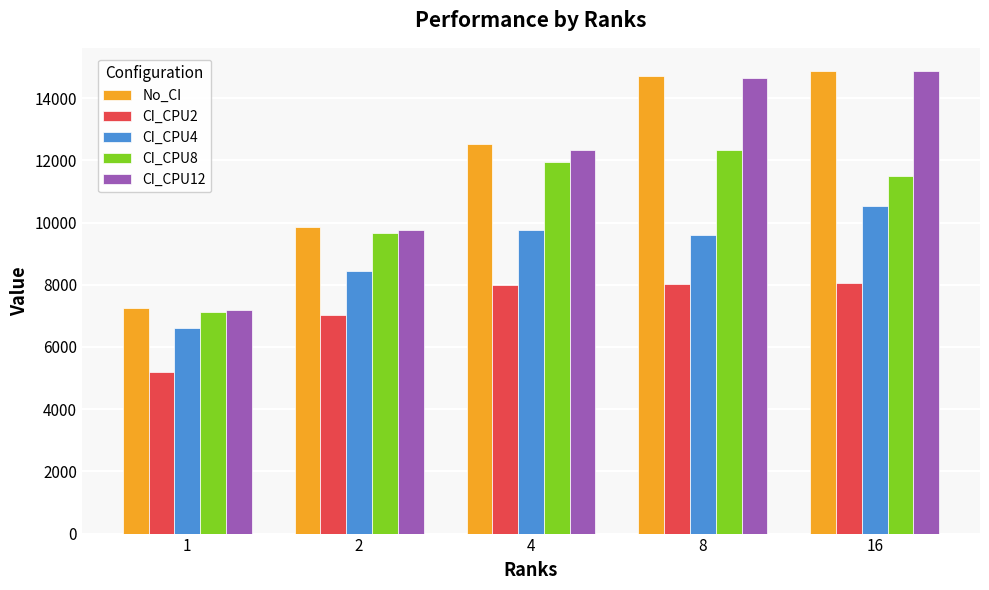

What is the average value of the CI_CPU8 series?

10515.1